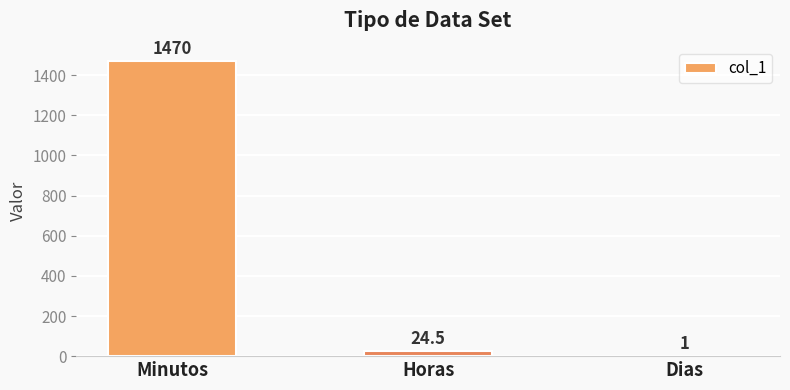

How many distinct data groups are displayed?

1